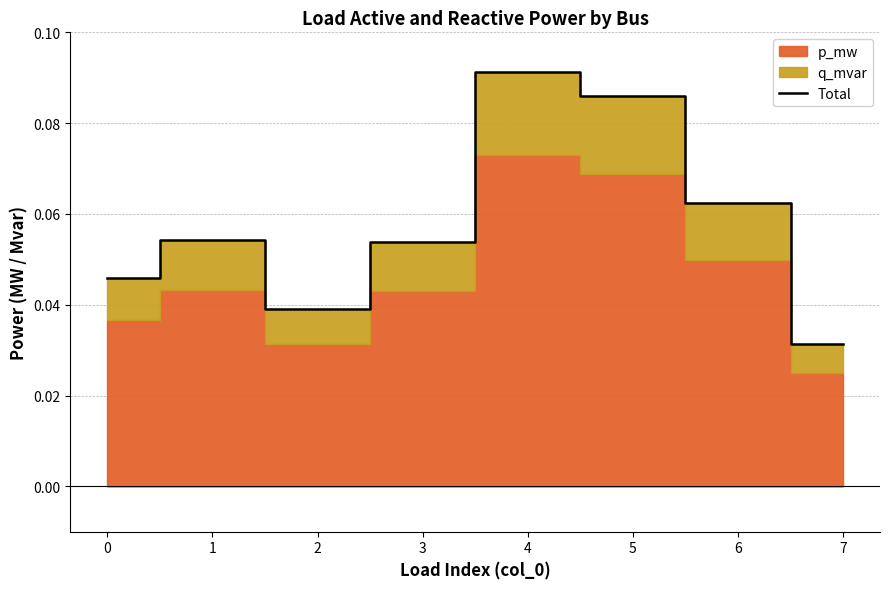

What is the approximate value at 3?

0.1